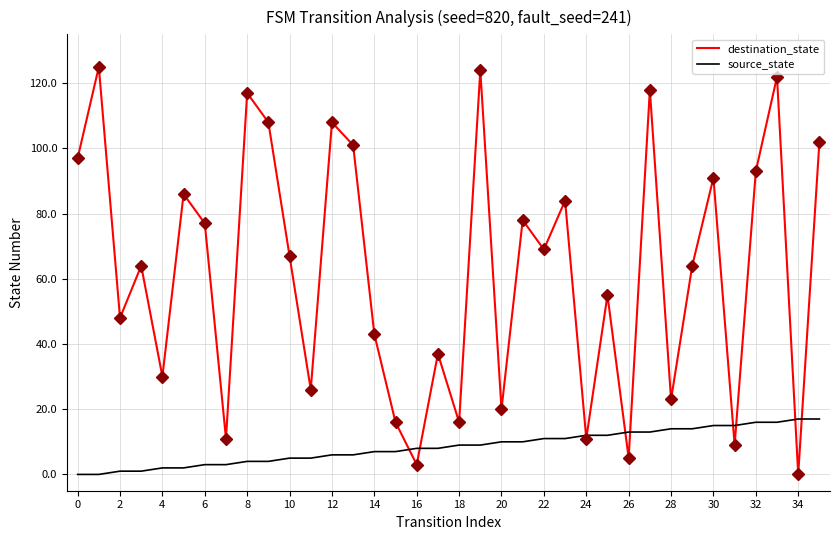

Which series has the largest total across all categories?

destination_state